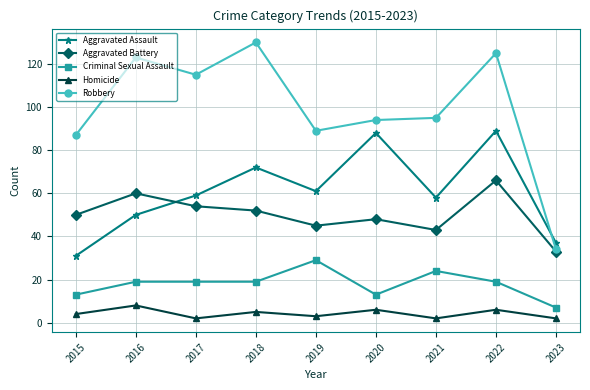

What is the sum of the Homicide values at 2019 and 2023?

5